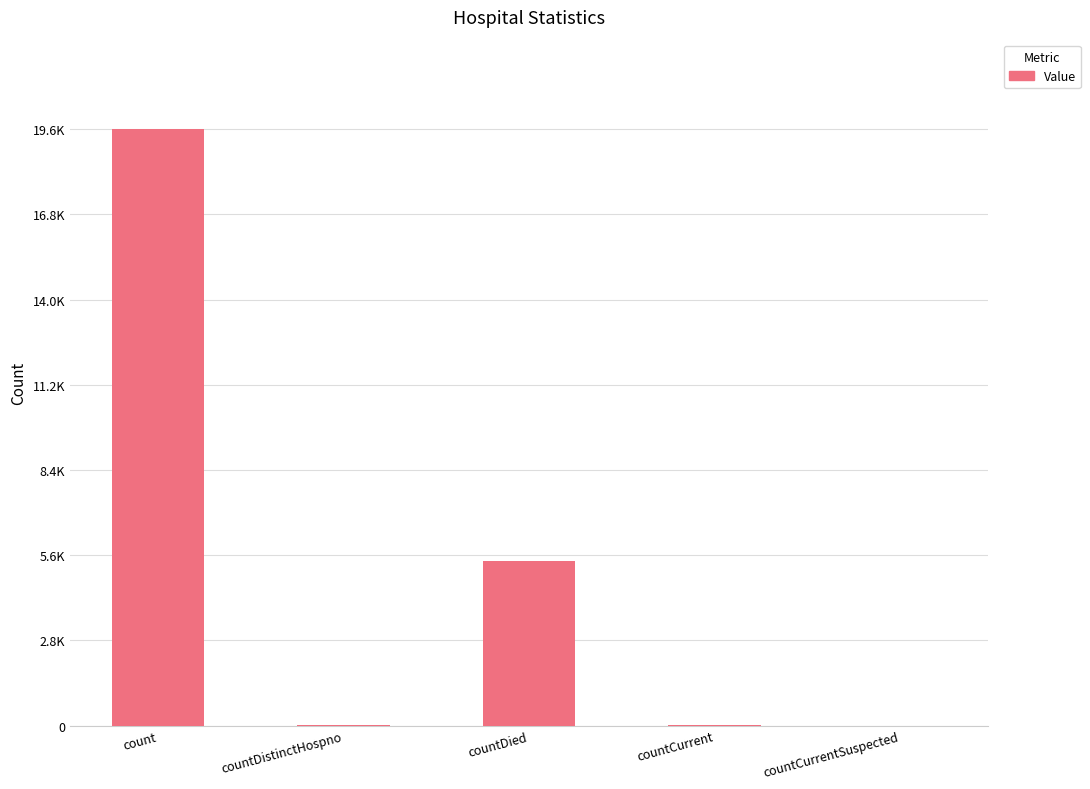

List the labels in order of value, largest first.

count, countDied, countCurrent, countDistinctHospno, countCurrentSuspected